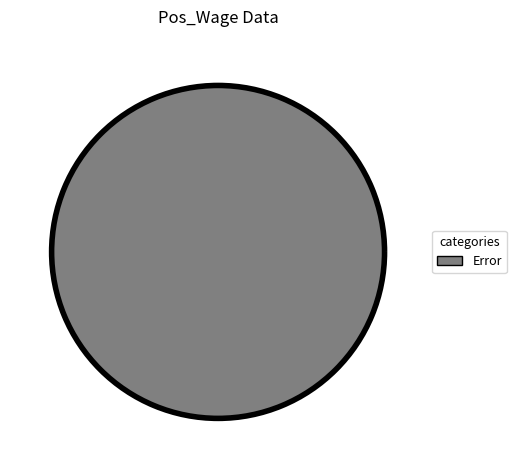

How many segments does this pie chart have?

1